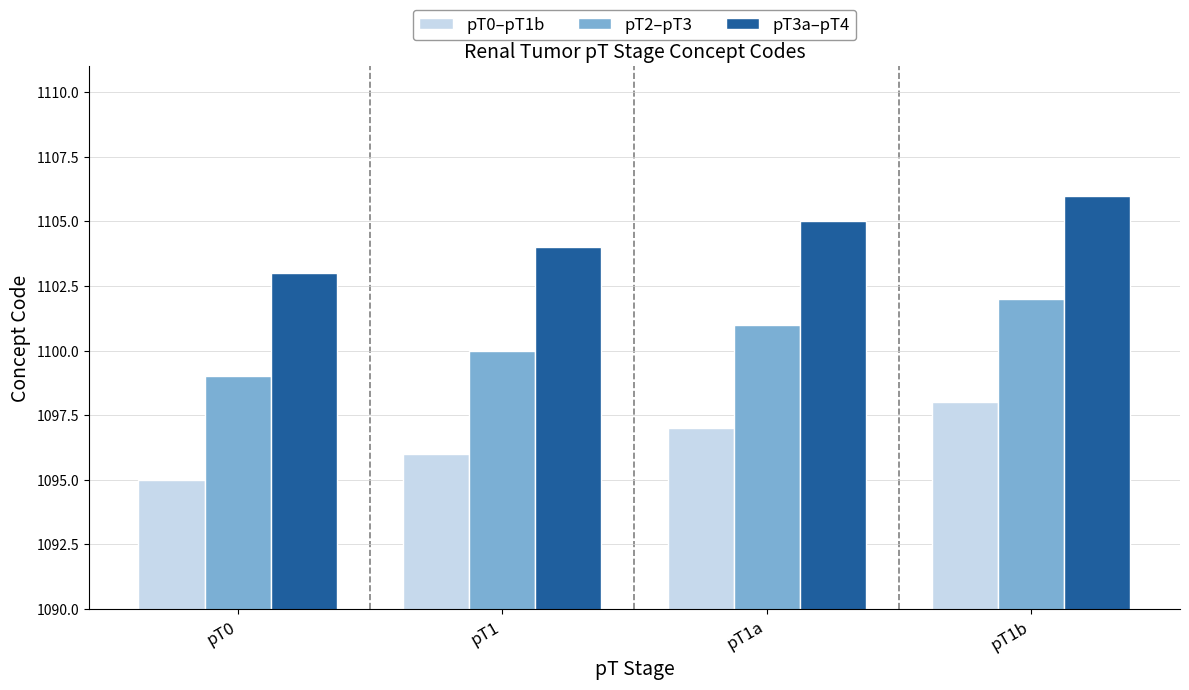

What is the difference between the highest and lowest values at pT1?

8